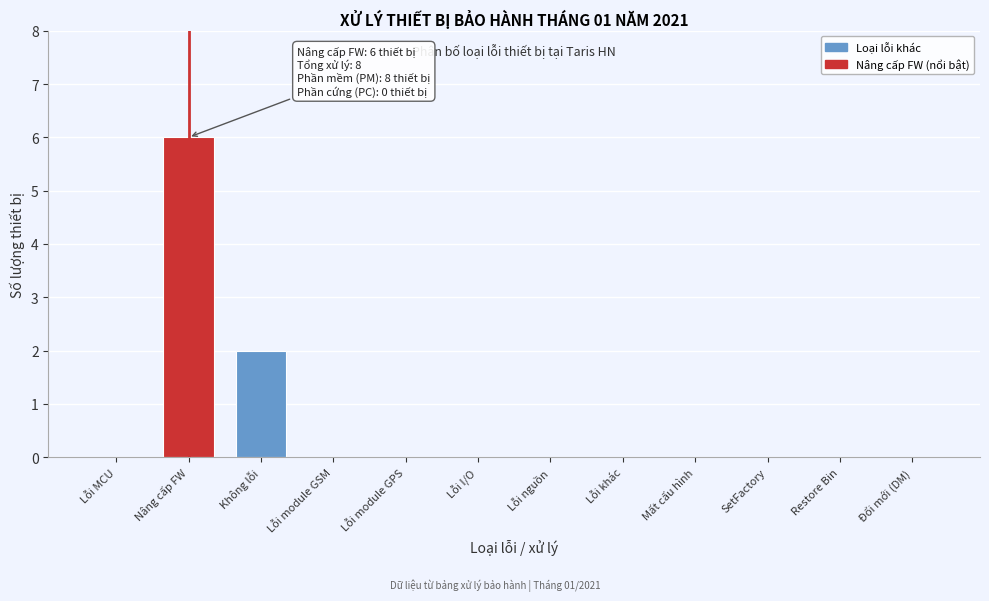

Reading right to left, transcribe all the data shown in this chart.

Đổi mới (DM)=0	Restore Bin=0	SetFactory=0	Mất cấu hình=0	Lỗi khác=0	Lỗi nguồn=0	Lỗi I/O=0	Lỗi module GPS=0	Lỗi module GSM=0	Không lỗi=2	Nâng cấp FW=6	Lỗi MCU=0